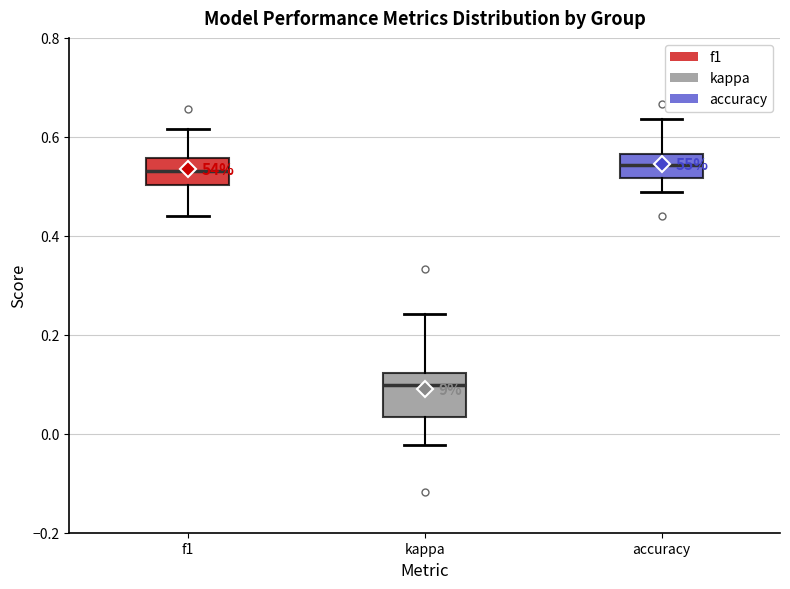

Which box is the tallest, from its lower edge to its upper edge?

kappa